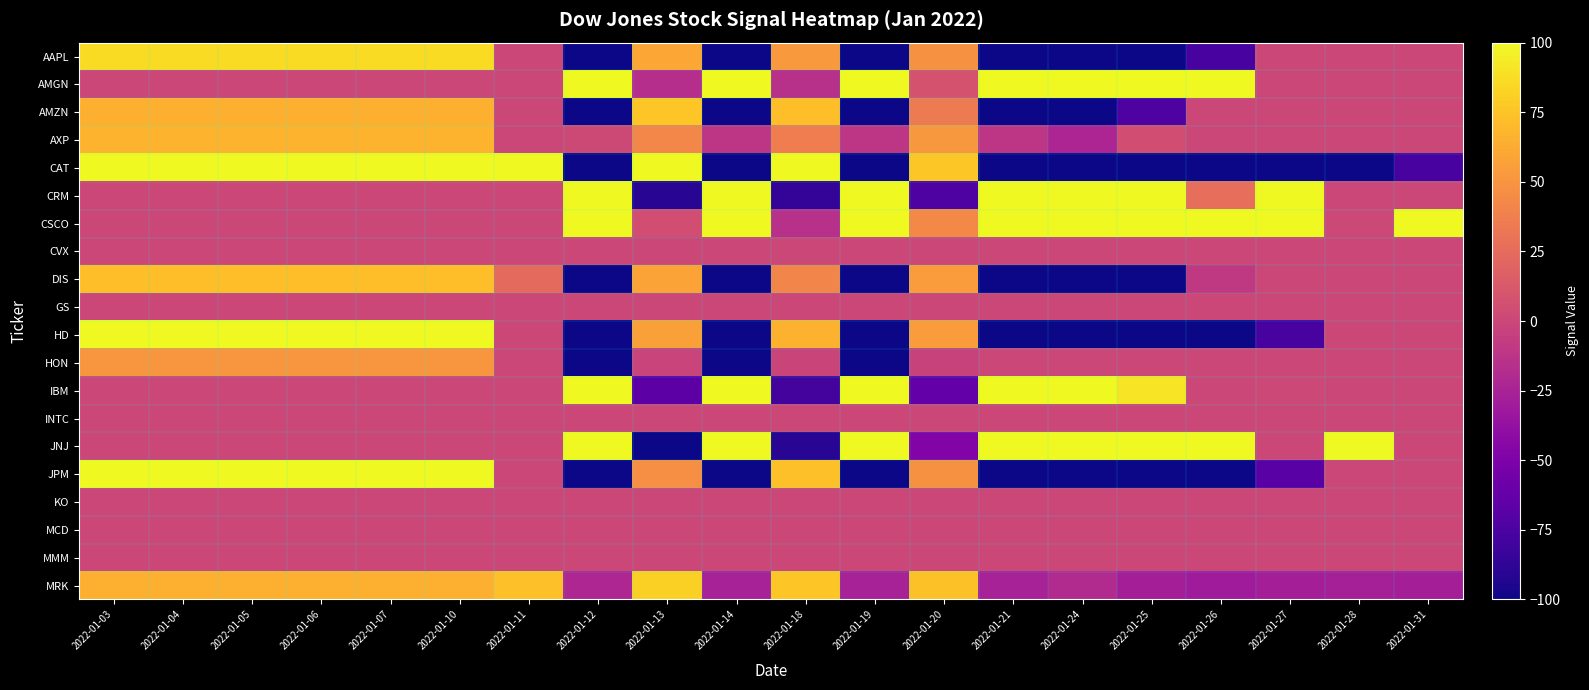

Between 2022-01-31 and 2022-01-13, which is larger?

2022-01-13